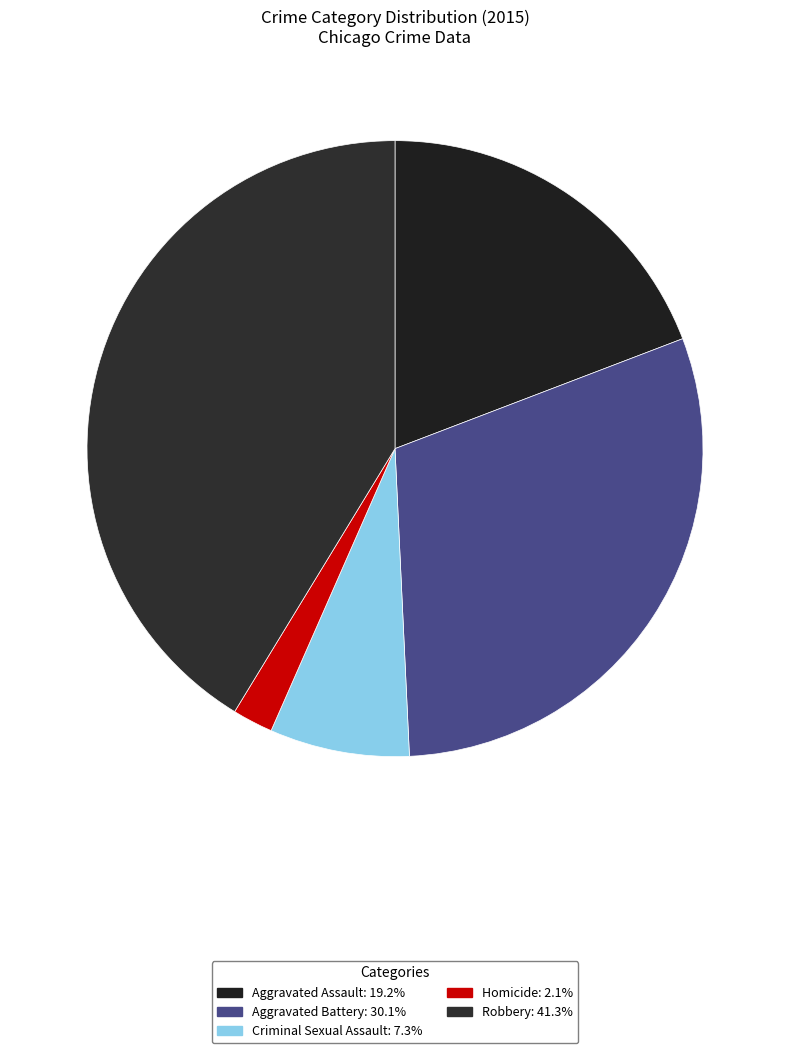

To the nearest percent, what is the difference between the Homicide and Robbery slice percentages?

39%